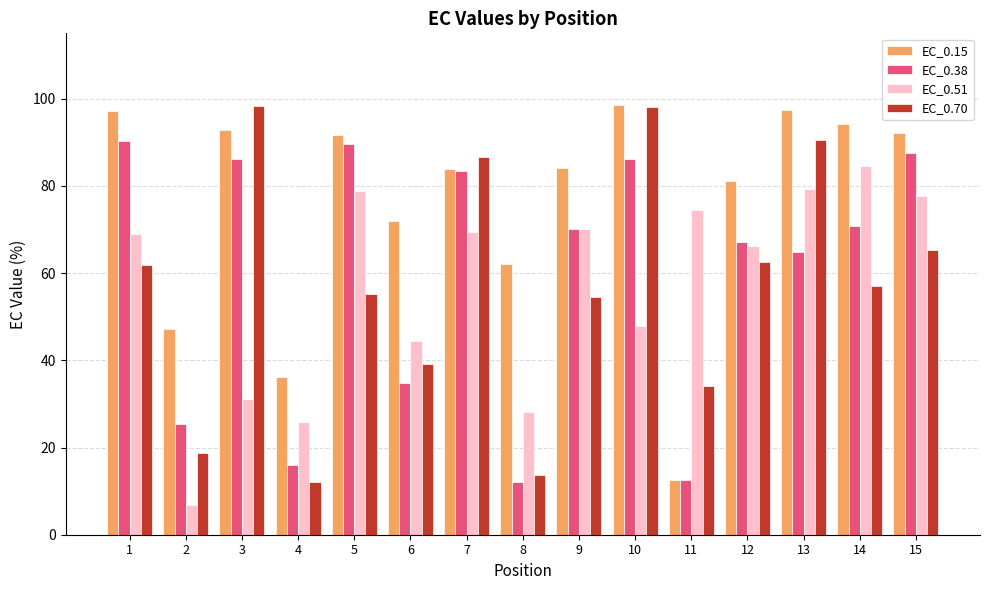

Is it true that EC_0.15 equals 72.0 at 6?

True